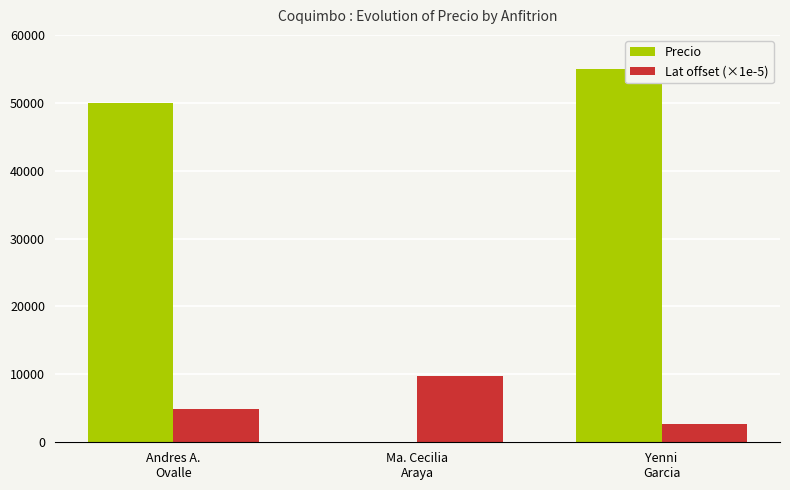

Which series has the widest spread of values?

Precio